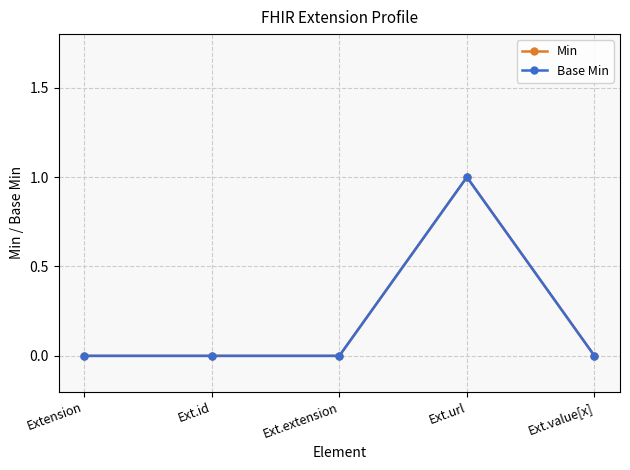

Does the chart have visible grid lines?

Yes